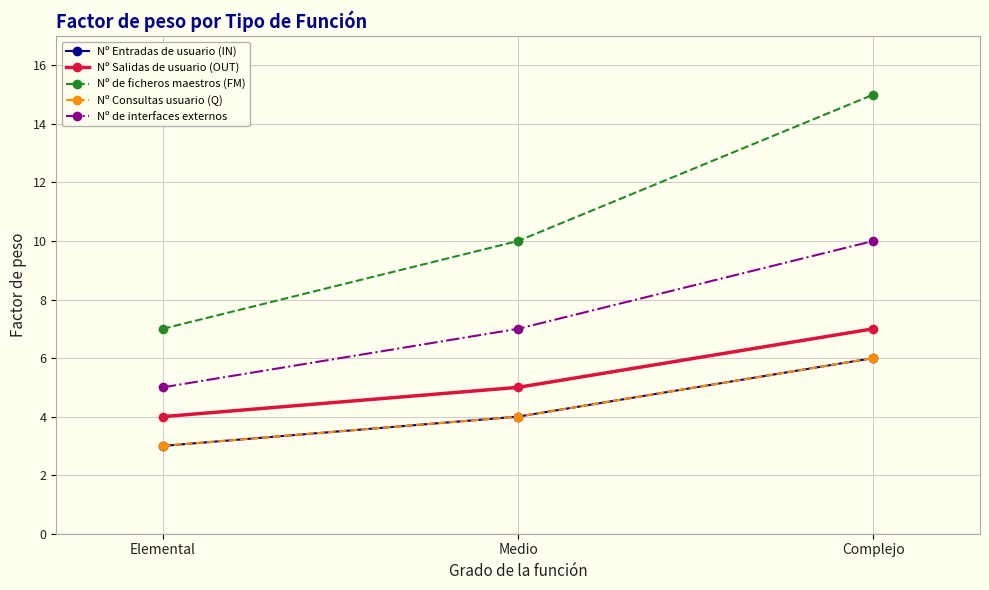

What is the lowest value of the Nº de interfaces externos series?

5